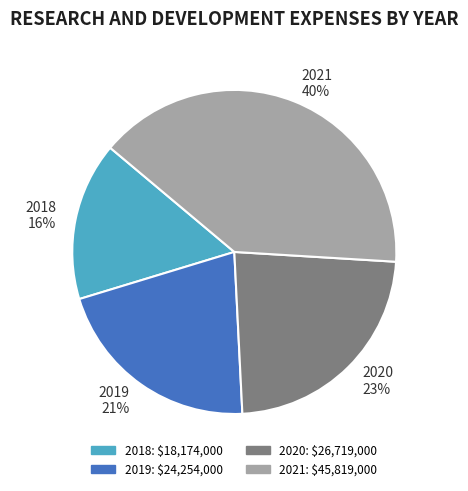

Which category has the smallest portion of the pie?

2018